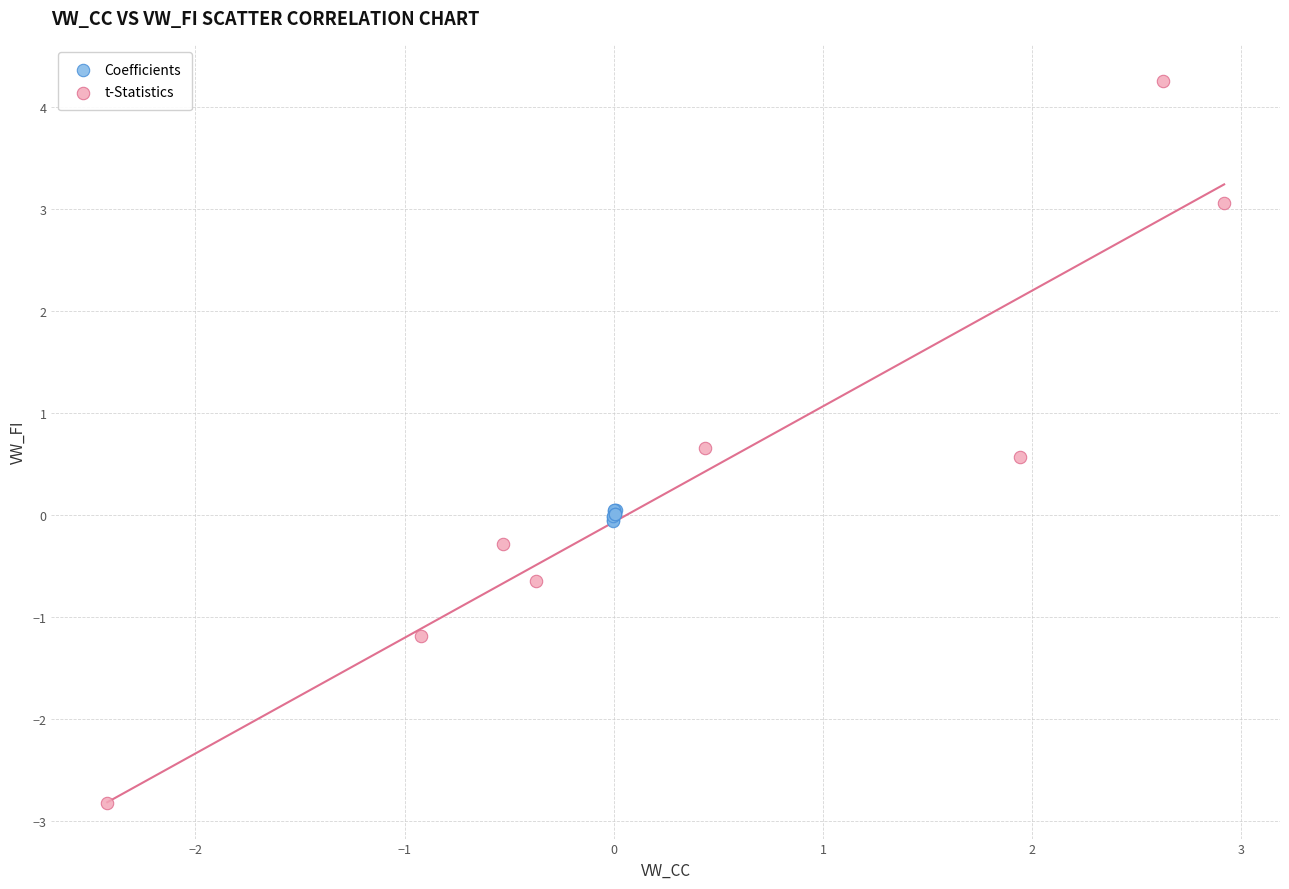

Which series contains the highest Y value?

t-Statistics